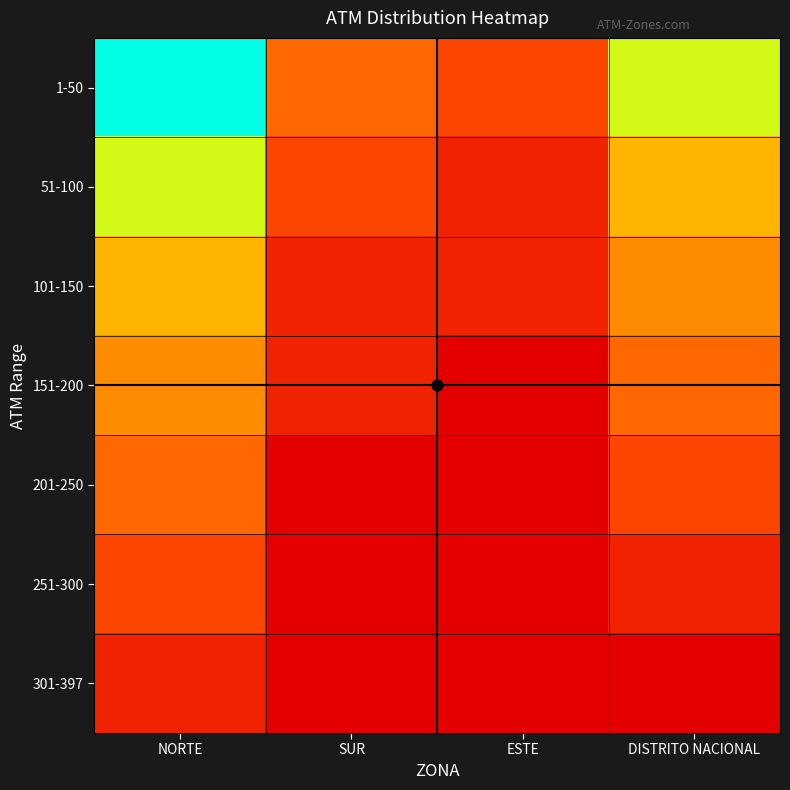

At which category does the chart reach its minimum across all series?

ESTE